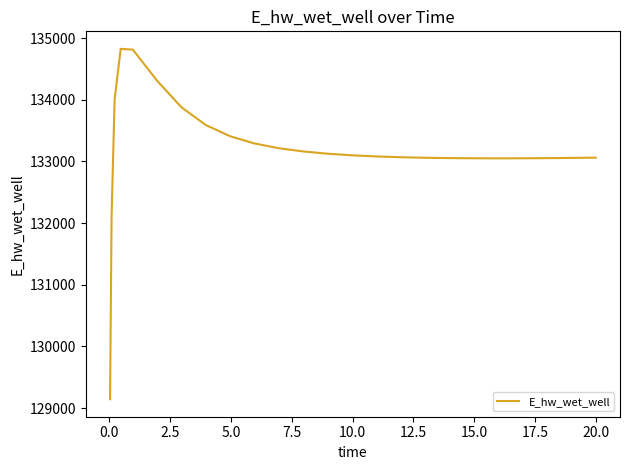

What is the maximum value shown in the chart?

134825.5